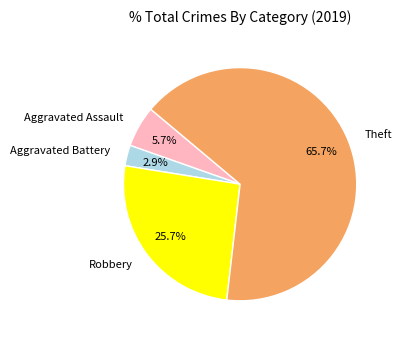

Does any single category account for the majority?

Yes